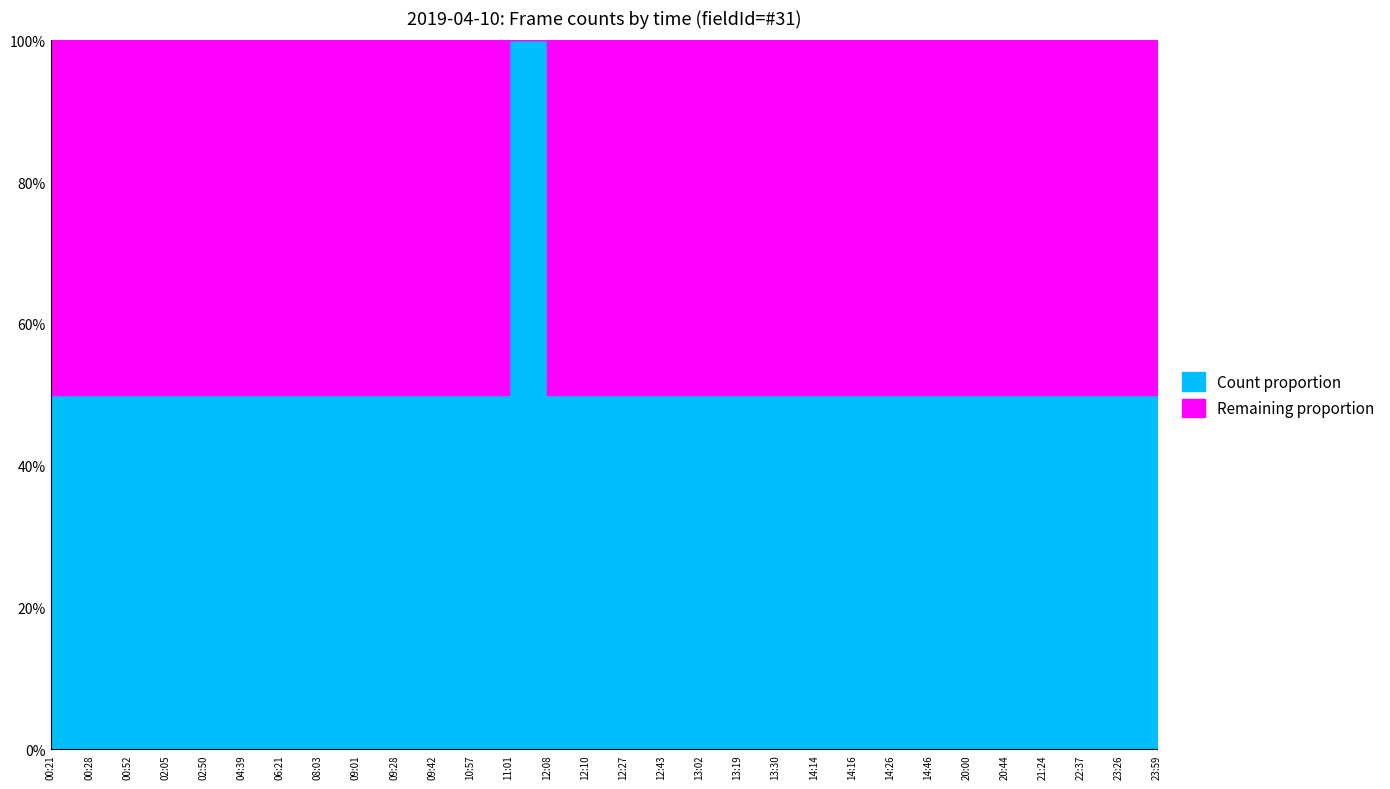

What position from the right is 12:43?

14